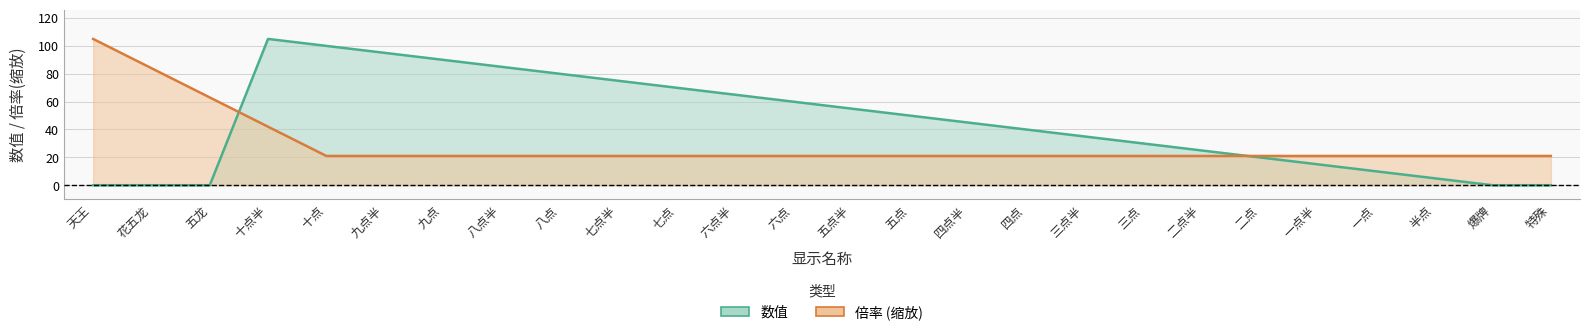

After their last crossing, which series has the higher values: 数值 or 倍率?

倍率